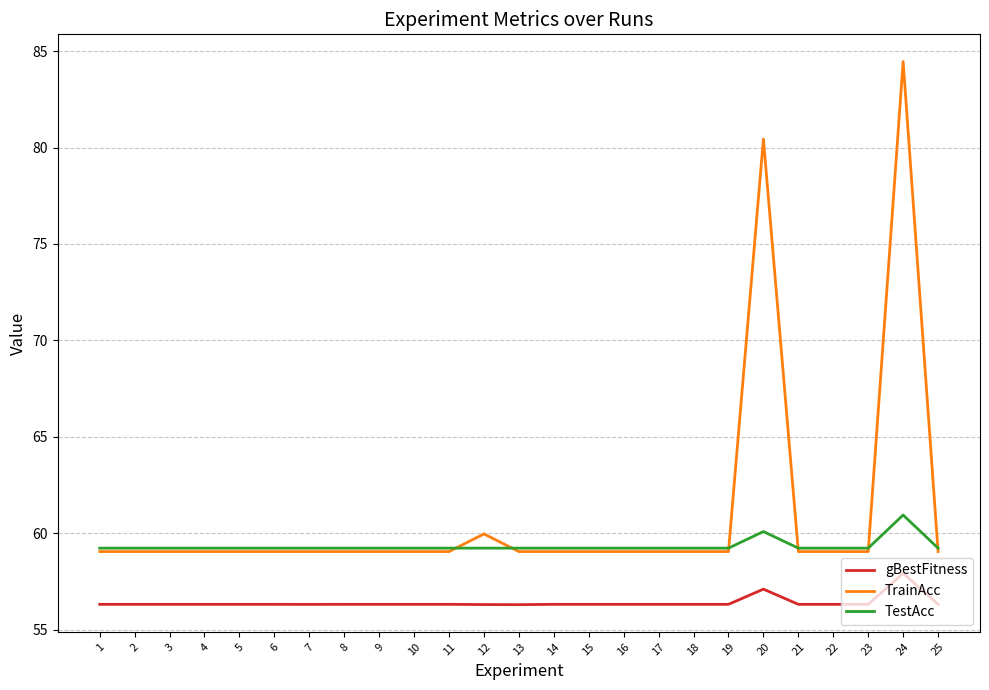

What is the lowest value of the TestAcc series?

59.2